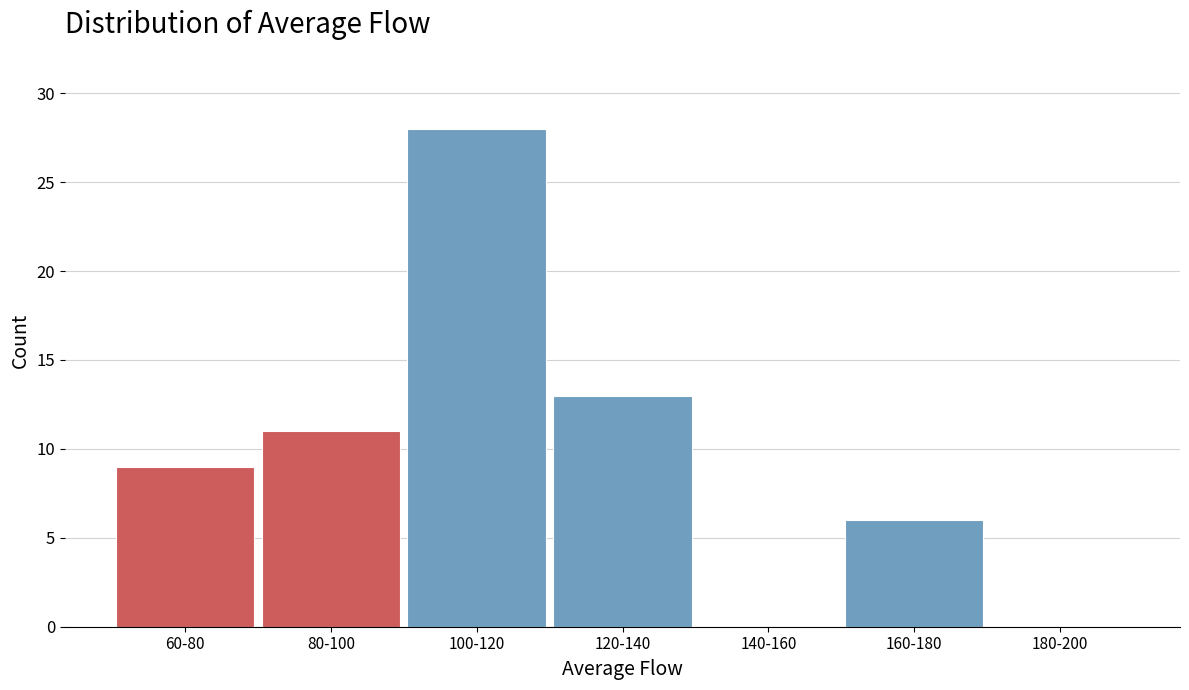

Reading right to left, transcribe all the data shown in this chart.

180-200=0	160-180=6	140-160=0	120-140=13	100-120=28	80-100=11	60-80=9